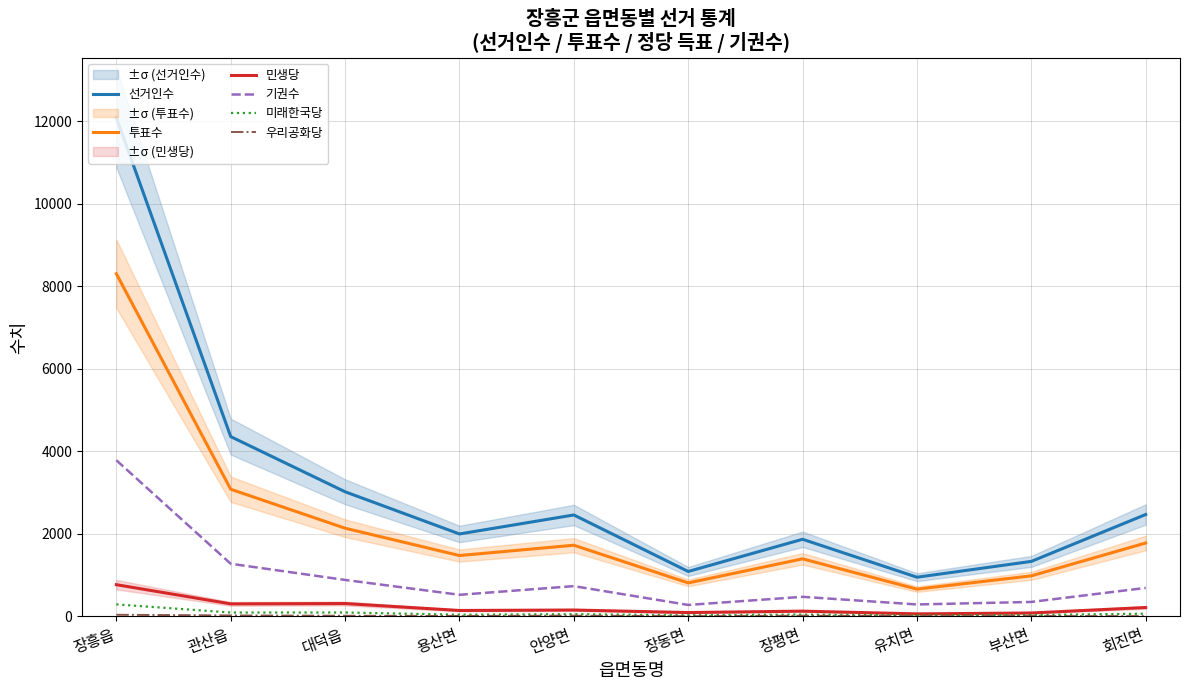

Reading left to right, extract all data points from this chart.

선거인수: 12084	4355	3019	1997	2457	1088	1868	949	1332	2468
투표수: 8301	3080	2136	1474	1724	811	1394	660	982	1778
민생당: 768	303	311	143	154	93	127	61	82	215
기권수: 3783	1275	883	523	733	277	474	289	350	690
미래한국당: 291	93	94	40	53	27	44	24	32	65
우리공화당: 39	23	15	10	17	4	15	7	8	5